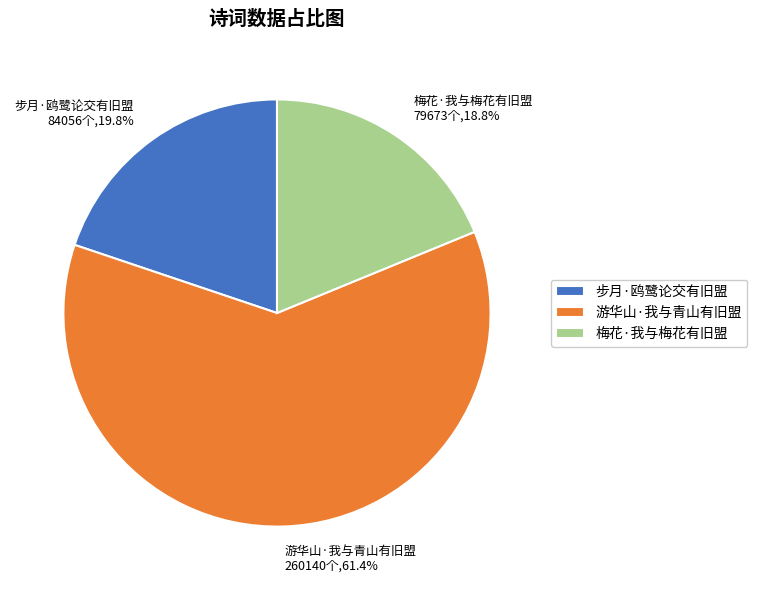

Does 游华山·我与青山有旧盟 represent more than half of the total?

Yes